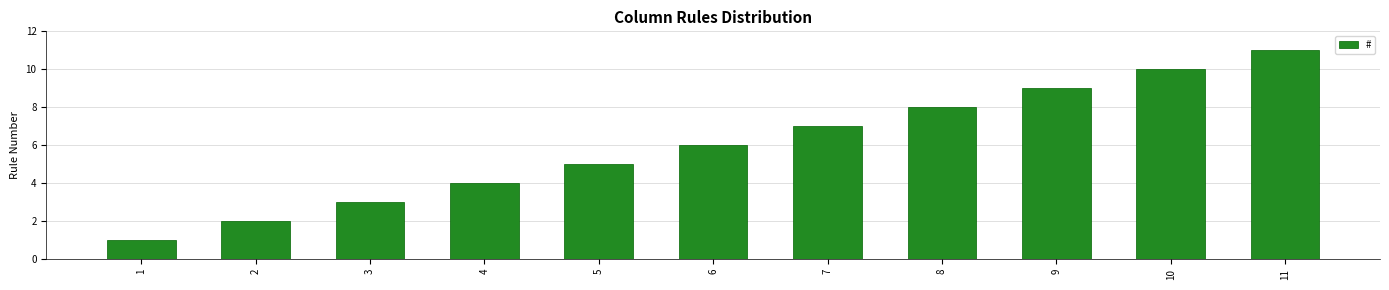

Reading right to left, extract all data points from this chart.

11=11	10=10	9=9	8=8	7=7	6=6	5=5	4=4	3=3	2=2	1=1